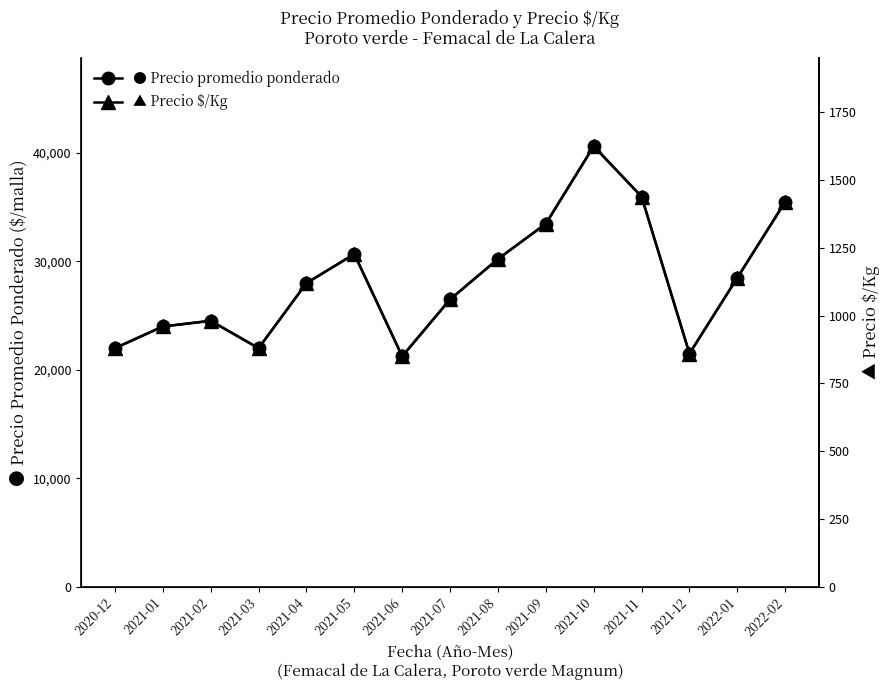

True or false: ▲ Precio $/Kg and ● Precio promedio ponderado cross at least once.

False